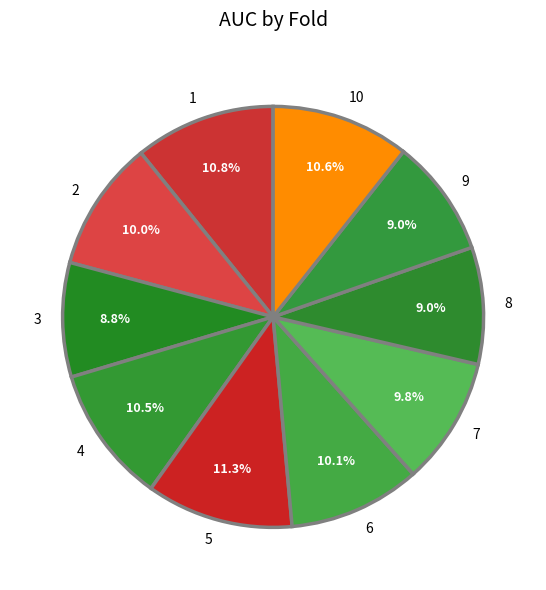

Is it true that 9 is 9% of the pie?

True